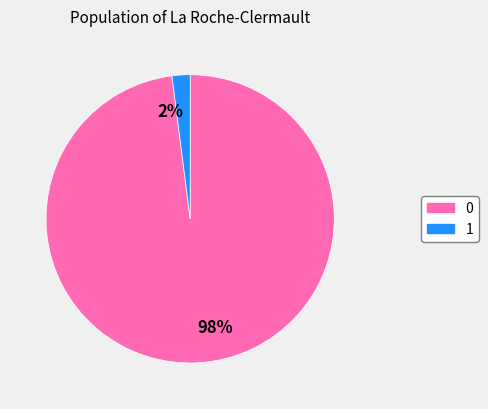

Do 2% and 98% together represent more than half of the pie?

Yes